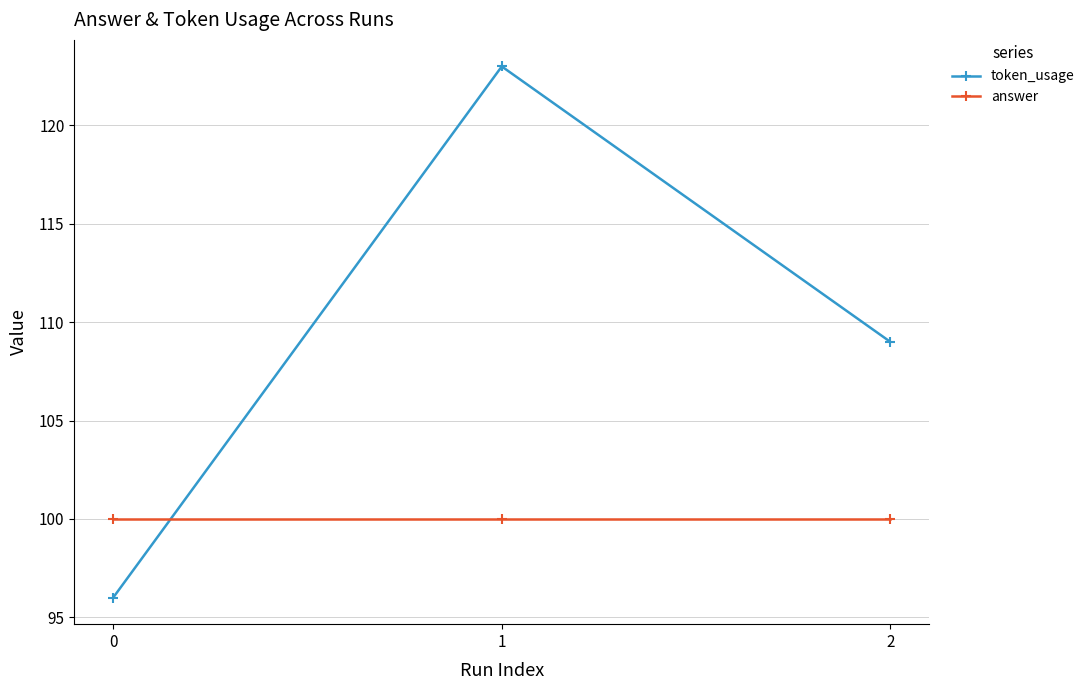

Which series has the largest total across all categories?

token_usage